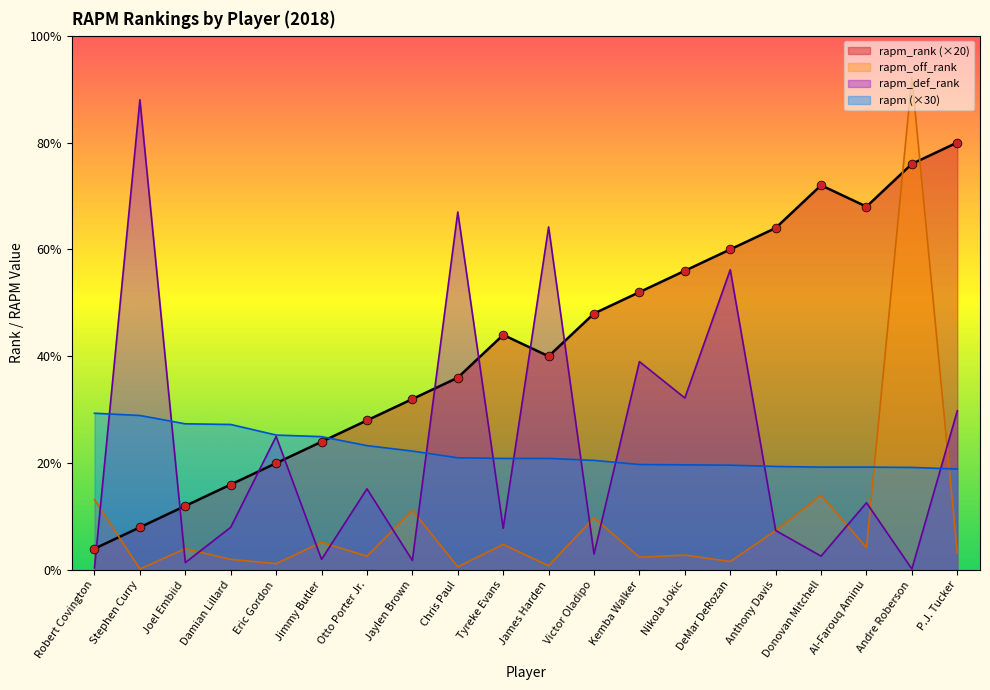

At how many categories does at least one series exceed 55?

20